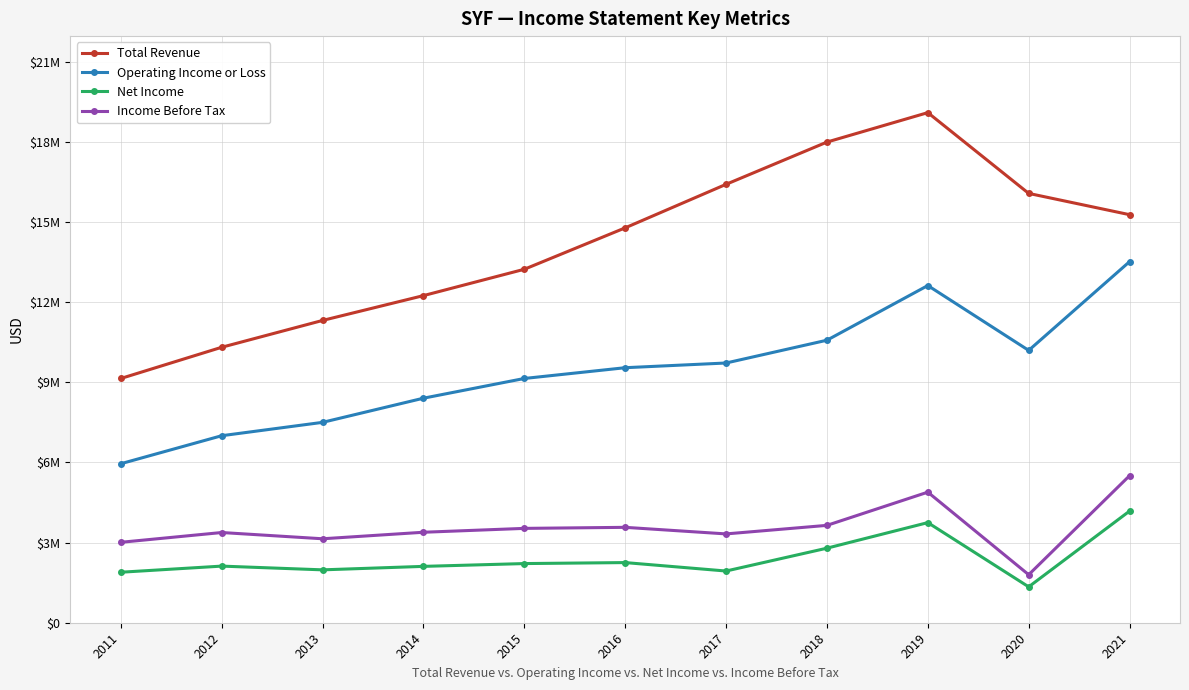

The value of Total Revenue at 2015 is 13228000. True or false?

True